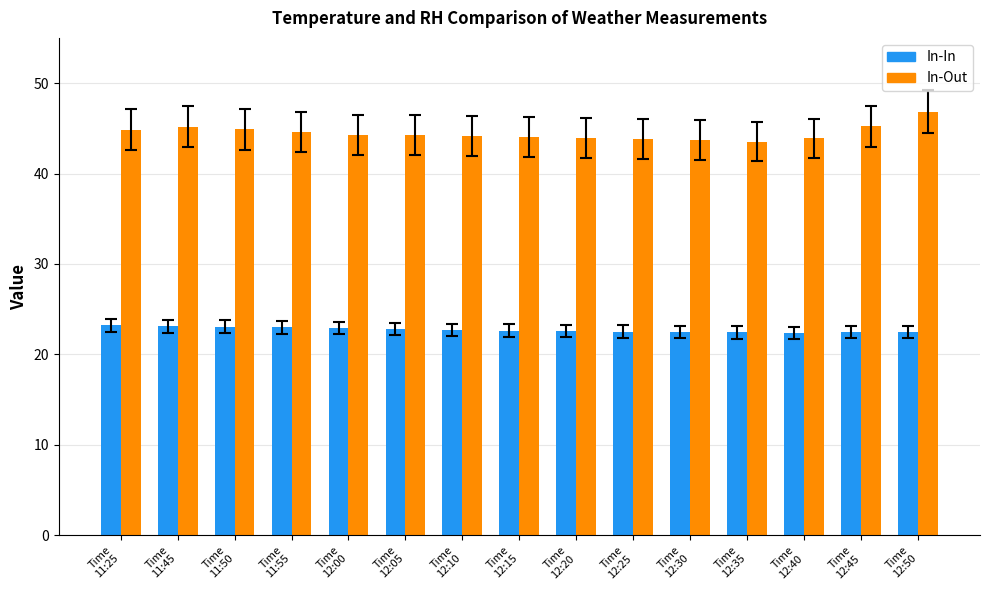

The value of In-In at Time
12:40 is 22.4. True or false?

True